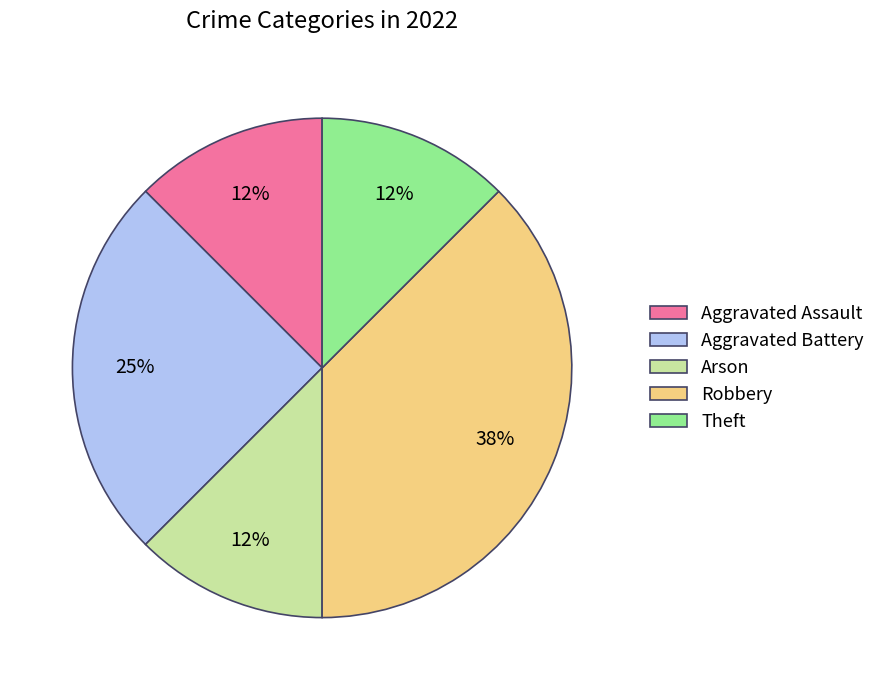

To the nearest percent, what is the average slice percentage?

20%